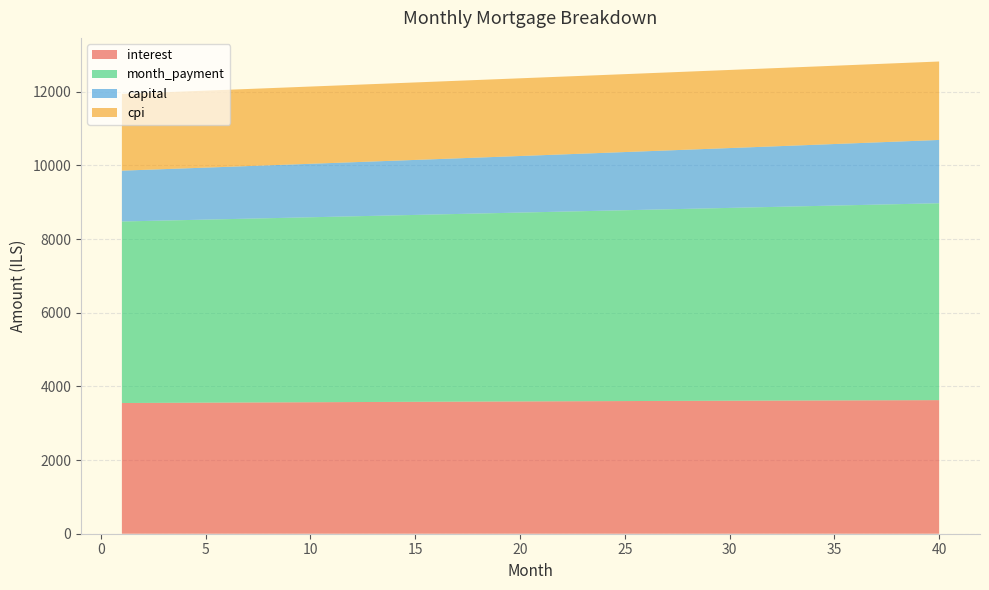

Reading right to left, list all the values displayed in this chart.

interest: 40=3627.8	39=3626.3	38=3624.7	37=3623.2	36=3621.6	35=3620.0	34=3618.4	33=3616.7	32=3615.0	31=3613.3	30=3611.5	29=3609.7	28=3607.9	27=3606.1	26=3604.2	25=3602.3	24=3600.4	23=3598.4	22=3596.4	21=3594.4	20=3592.4	19=3590.3	18=3588.3	17=3586.1	16=3584.0	15=3581.8	14=3579.7	13=3577.4	12=3575.2	11=3573.0	10=3570.7	9=3568.4	8=3566.0	7=3563.7	6=3561.3	5=3558.9	4=3556.5	3=3554.0	2=3551.5	1=3549.0
month_payment: 40=5346.5	39=5335.3	38=5324.2	37=5313.2	36=5302.1	35=5291.1	34=5280.1	33=5269.1	32=5258.2	31=5247.2	30=5236.3	29=5225.4	28=5214.6	27=5203.7	26=5192.9	25=5182.1	24=5171.4	23=5160.6	22=5149.9	21=5139.2	20=5128.5	19=5117.8	18=5107.2	17=5096.6	16=5086.0	15=5075.4	14=5064.8	13=5054.3	12=5043.8	11=5033.3	10=5022.9	9=5012.4	8=5002.0	7=4991.6	6=4981.2	5=4970.9	4=4960.5	3=4950.2	2=4939.9	1=4929.6
capital: 40=1718.7	39=1709.1	38=1699.5	37=1690.0	36=1680.5	35=1671.1	34=1661.7	33=1652.4	32=1643.2	31=1634.0	30=1624.8	29=1615.7	28=1606.7	27=1597.7	26=1588.7	25=1579.8	24=1571.0	23=1562.2	22=1553.4	21=1544.7	20=1536.1	19=1527.5	18=1518.9	17=1510.4	16=1502.0	15=1493.5	14=1485.2	13=1476.9	12=1468.6	11=1460.4	10=1452.2	9=1444.1	8=1436.0	7=1427.9	6=1419.9	5=1412.0	4=1404.1	3=1396.2	2=1388.4	1=1380.6
cpi: 40=2130.4	39=2129.5	38=2128.7	37=2127.8	36=2126.9	35=2125.9	34=2125.0	33=2124.0	32=2123.0	31=2122.0	30=2121.0	29=2120.0	28=2119.0	27=2117.9	26=2116.8	25=2115.7	24=2114.6	23=2113.5	22=2112.3	21=2111.2	20=2110.0	19=2108.8	18=2107.6	17=2106.4	16=2105.1	15=2103.9	14=2102.6	13=2101.3	12=2100.0	11=2098.7	10=2097.4	9=2096.0	8=2094.7	7=2093.3	6=2091.9	5=2090.5	4=2089.1	3=2087.7	2=2086.2	1=2084.8